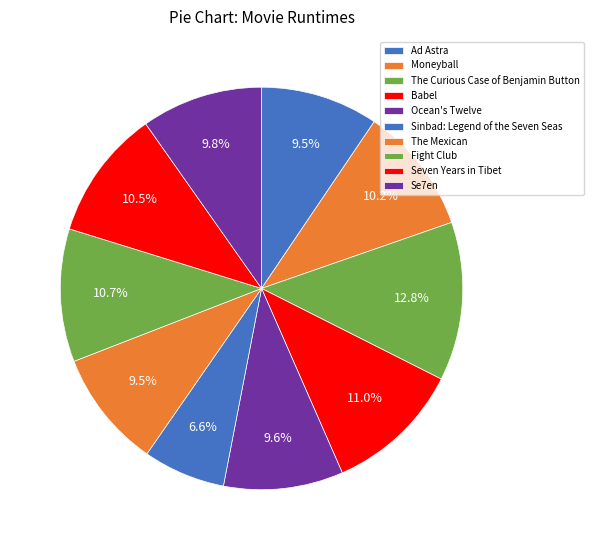

How many slices are in this pie chart?

10